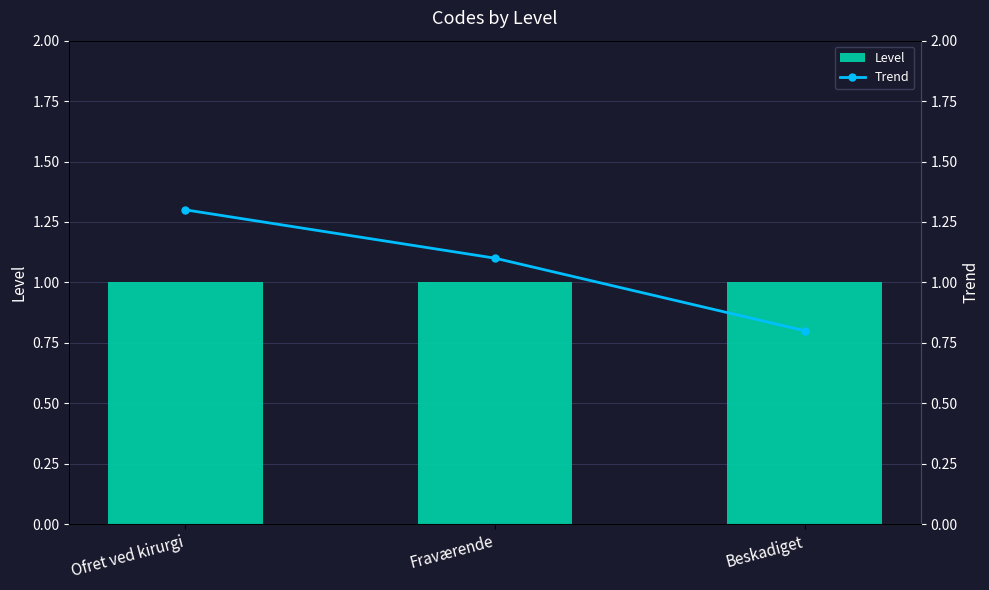

What is the value of the Trend bar at the 1st from the left?

1.3